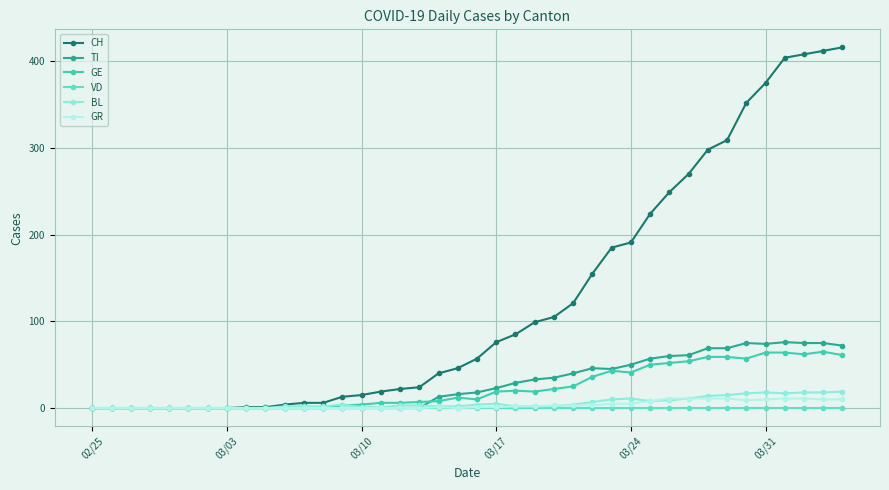

Which series has the largest total across all categories?

CH